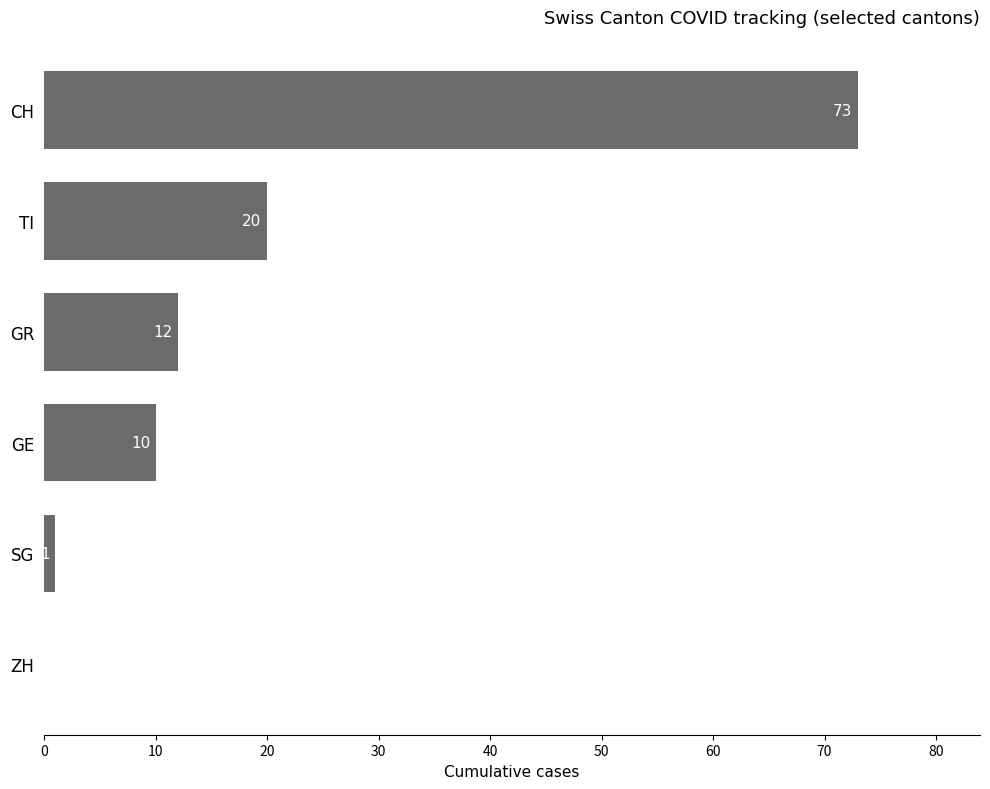

True or false: the data shows 10 at GE.

True